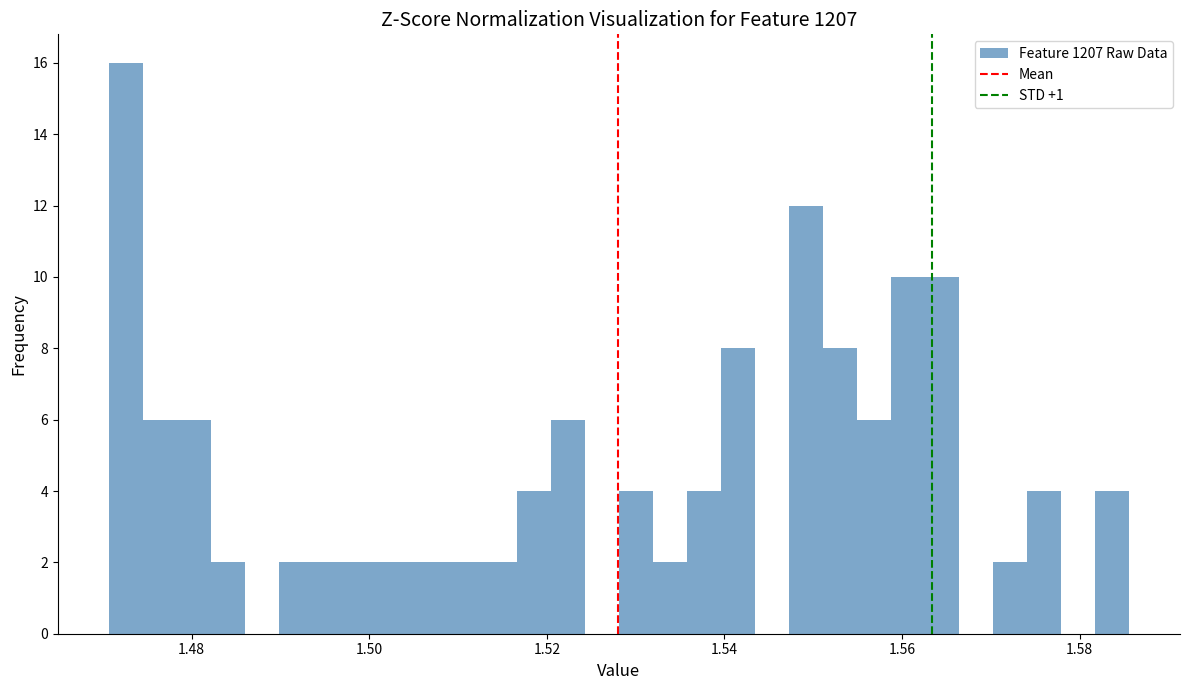

Read against the x-axis, roughly where is the centre of the tallest bar?

1.472